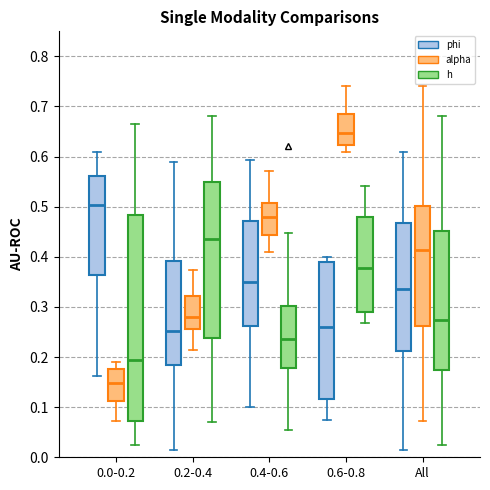

Reading left to right, read every box against the y-axis: the position of its median line, the range the box covers, and the ends of its whiskers. The values are not printed on the chart, so give them approximately, as read against the axis.

0.0-0.2 (phi): median 0.50, box 0.36 to 0.56, whiskers 0.16 to 0.61
0.0-0.2 (alpha): median 0.15, box 0.11 to 0.18, whiskers 0.07 to 0.19
0.0-0.2 (h): median 0.19, box 0.07 to 0.48, whiskers 0.02 to 0.66
0.2-0.4 (phi): median 0.25, box 0.18 to 0.39, whiskers 0.01 to 0.59
0.2-0.4 (alpha): median 0.28, box 0.26 to 0.32, whiskers 0.21 to 0.37
0.2-0.4 (h): median 0.44, box 0.24 to 0.55, whiskers 0.07 to 0.68
0.4-0.6 (phi): median 0.35, box 0.26 to 0.47, whiskers 0.10 to 0.59
0.4-0.6 (alpha): median 0.48, box 0.44 to 0.51, whiskers 0.41 to 0.57
0.4-0.6 (h): median 0.24, box 0.18 to 0.30, whiskers 0.05 to 0.45
0.6-0.8 (phi): median 0.26, box 0.12 to 0.39, whiskers 0.07 to 0.40
0.6-0.8 (alpha): median 0.65, box 0.62 to 0.69, whiskers 0.61 to 0.74
0.6-0.8 (h): median 0.38, box 0.29 to 0.48, whiskers 0.27 to 0.54
All (phi): median 0.34, box 0.21 to 0.47, whiskers 0.01 to 0.61
All (alpha): median 0.41, box 0.26 to 0.50, whiskers 0.07 to 0.74
All (h): median 0.27, box 0.17 to 0.45, whiskers 0.02 to 0.68